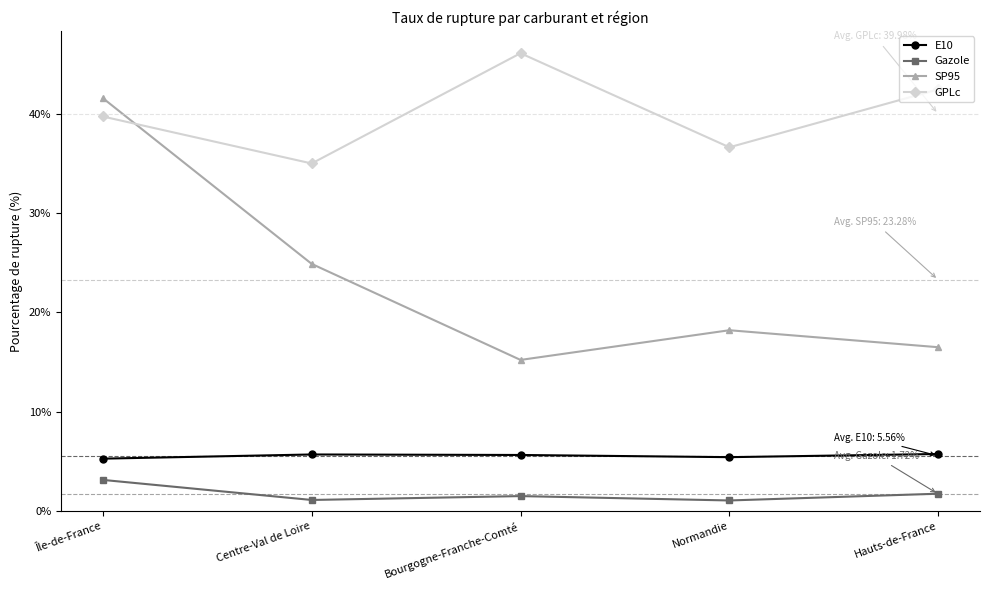

What is the total value across all series at Bourgogne-Franche-Comté?

68.5